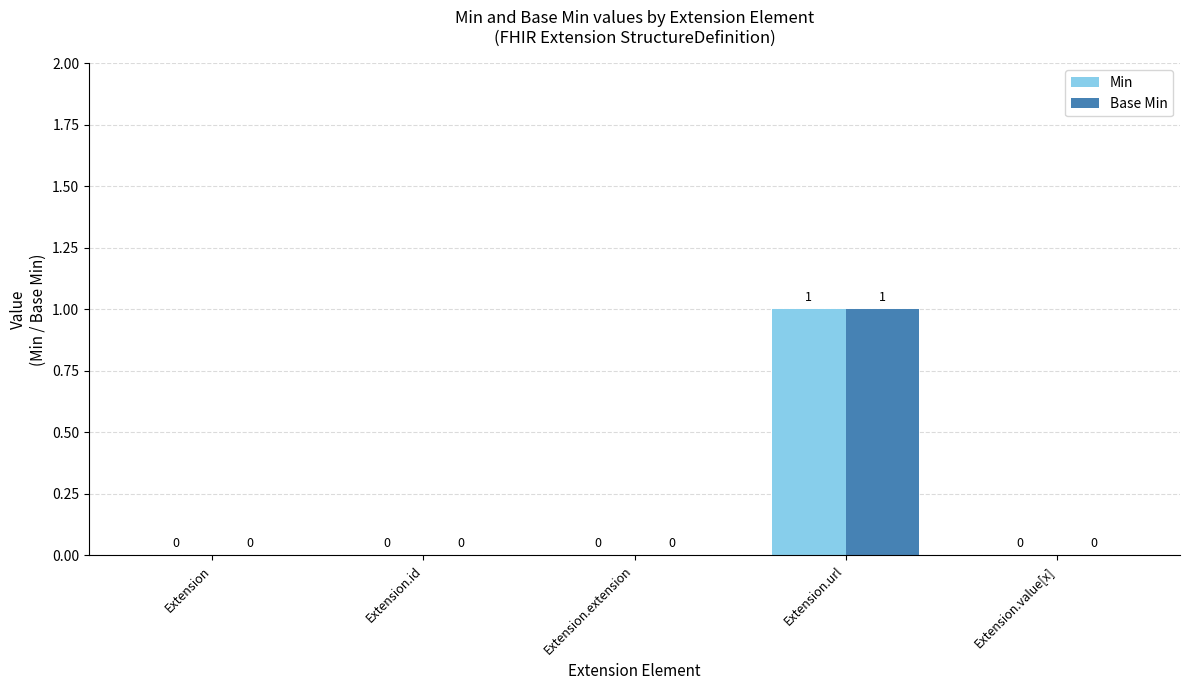

At which label does Base Min reach its peak?

Extension.url